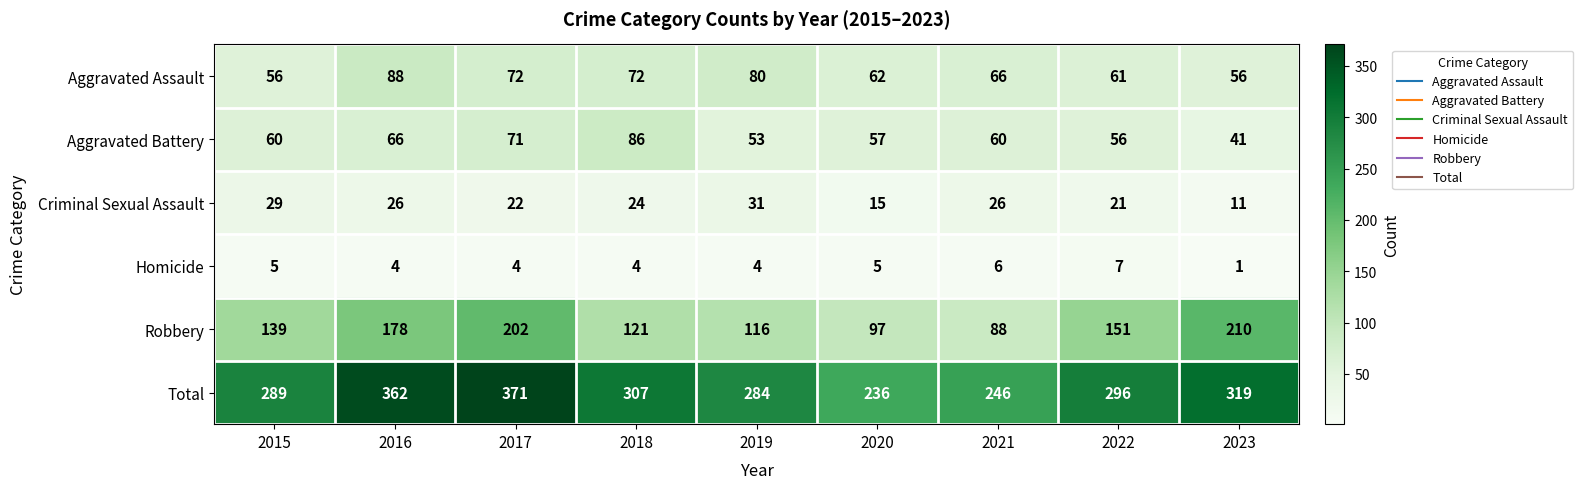

Where is Total nearest to the value 303?

2018